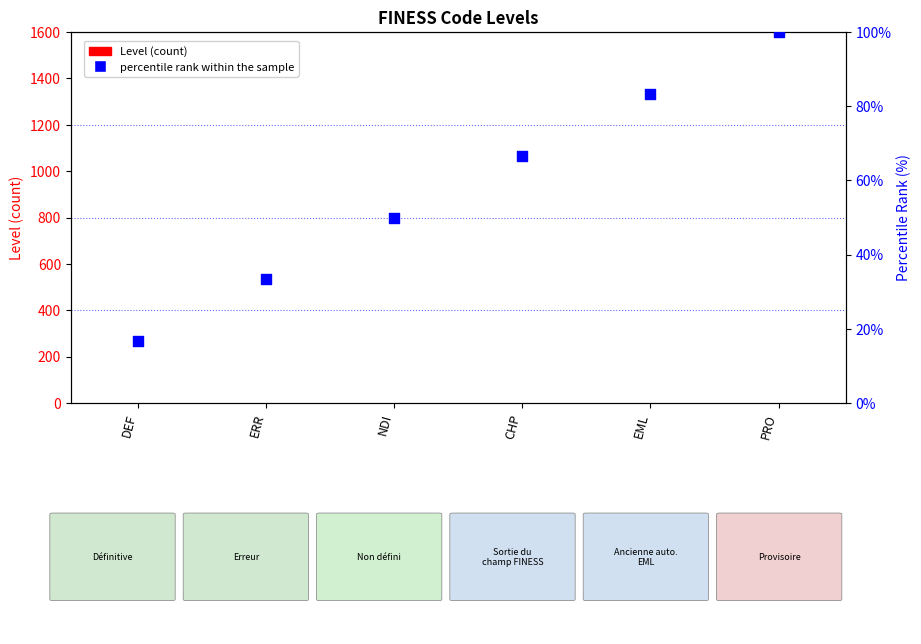

Is the value of Level (count) at DEF greater than the value of percentile rank within the sample at CHP?

No